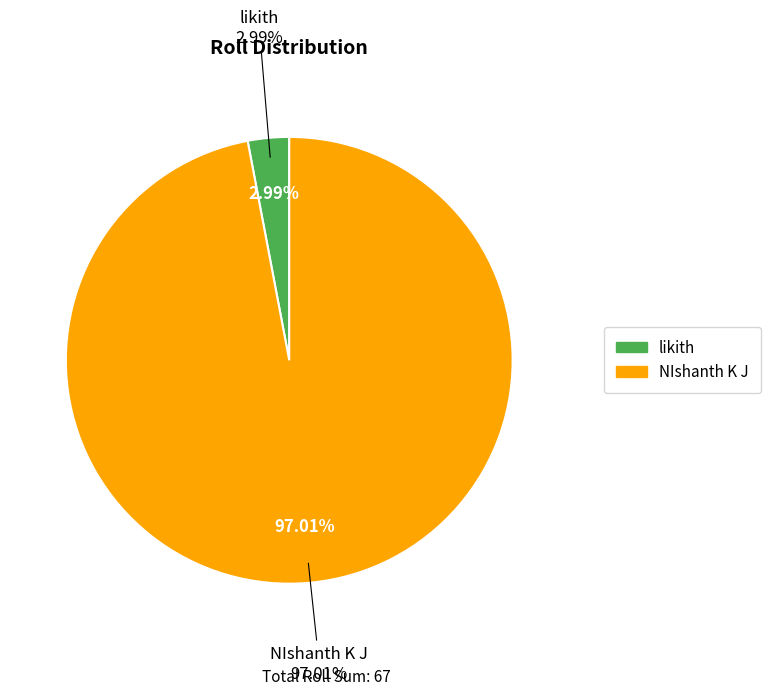

Is there a majority slice in this chart?

Yes